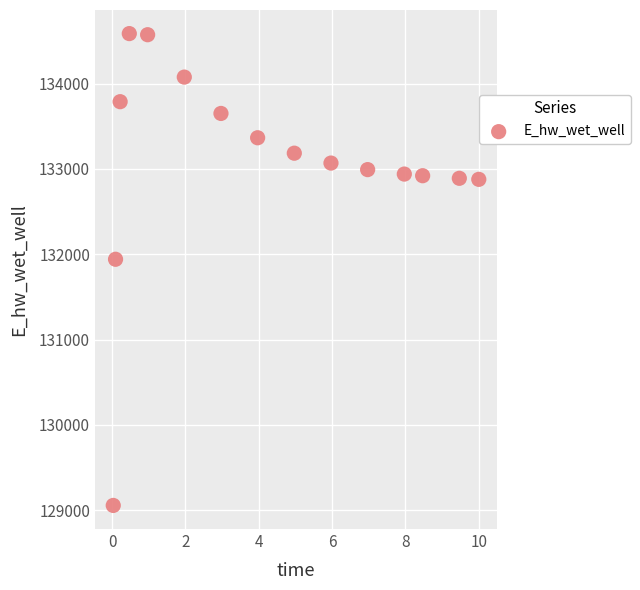

What is the range of Y values (max minus min)?

5532.4